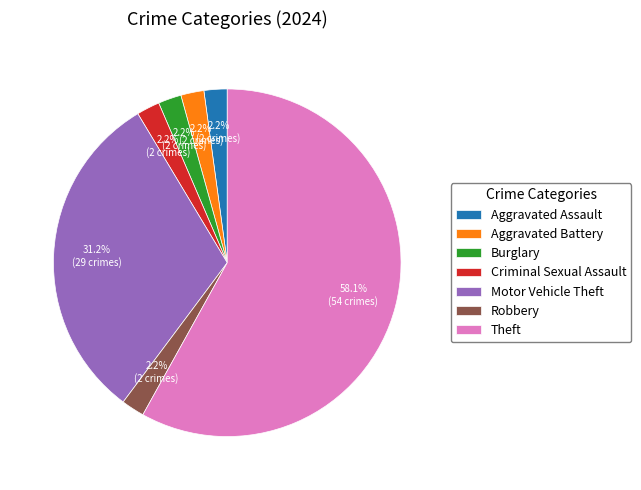

The Aggravated Assault slice represents 2% of the pie. True or false?

True